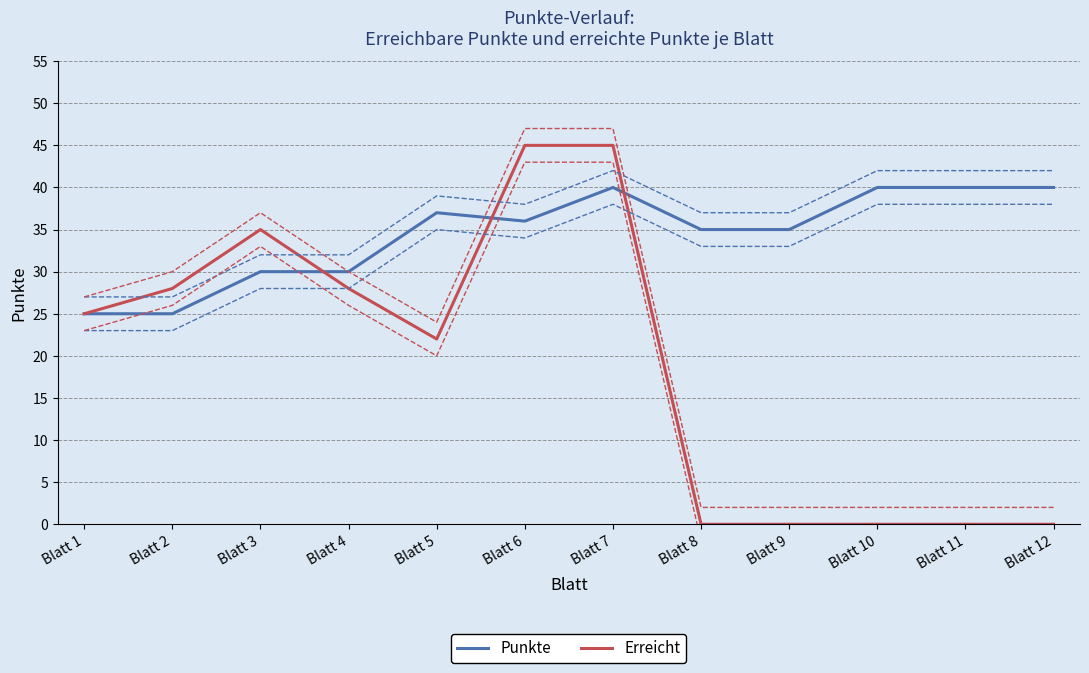

Between Blatt 2 and Blatt 6, which series saw the biggest shift?

Erreicht